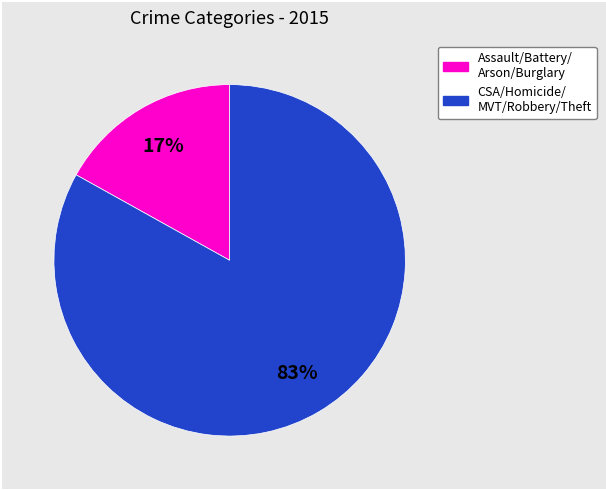

To the nearest percent, what is the average slice percentage?

50%